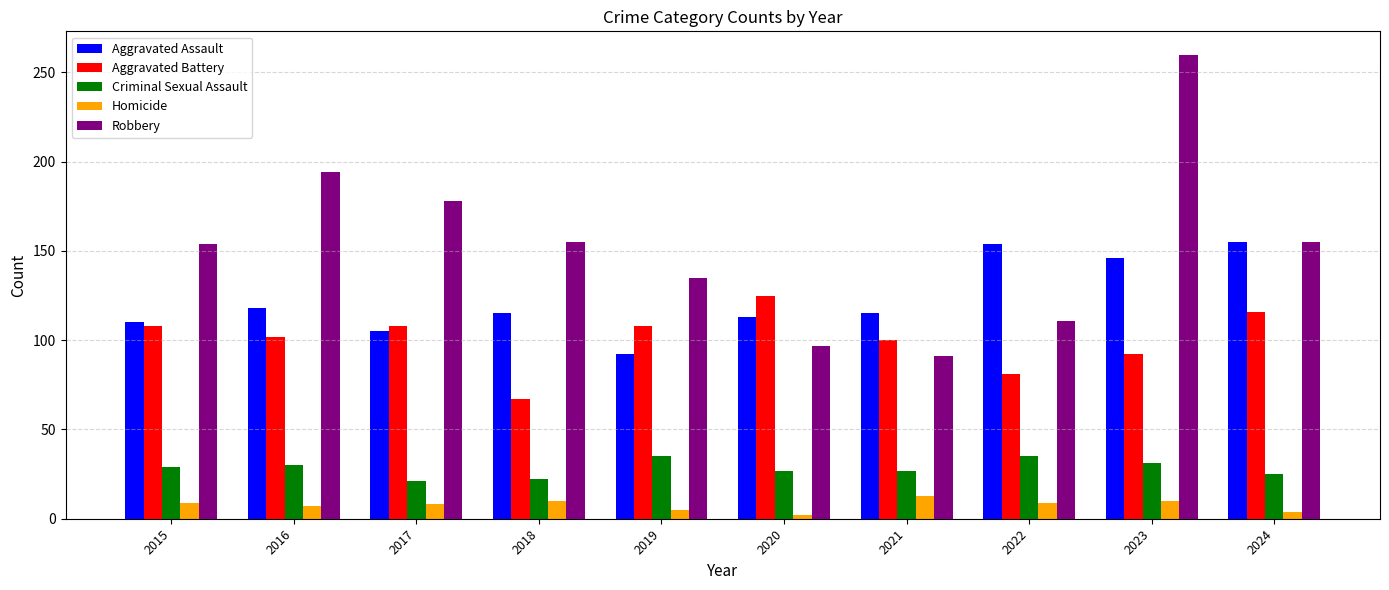

What is the spread (max minus min) of values at 2023?

250